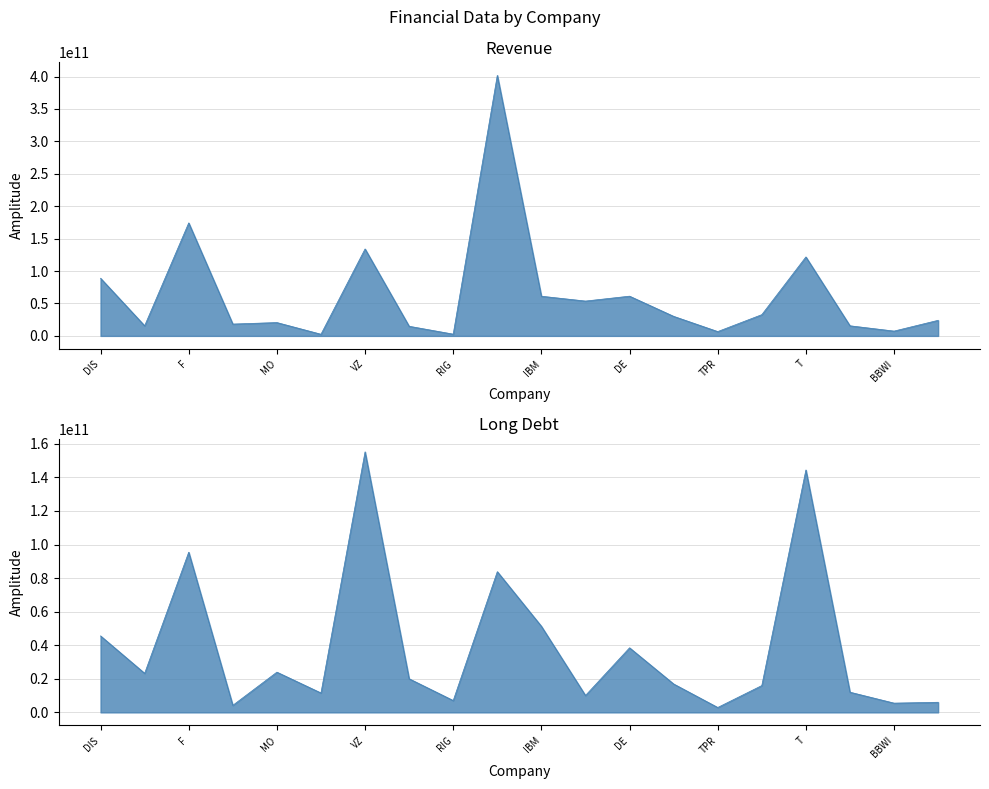

Is it true that Long Debt equals 171756161527 at F?

False